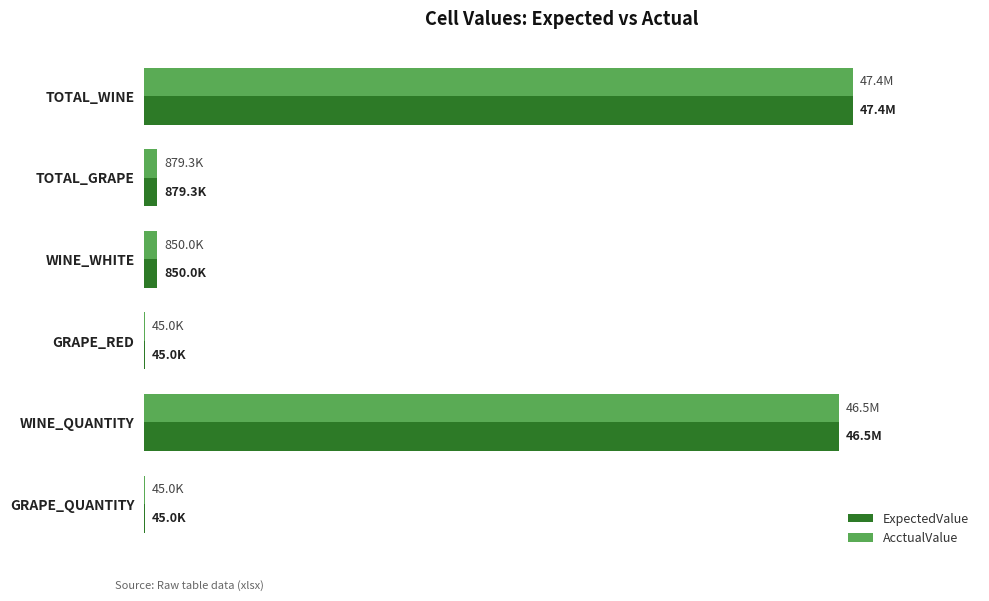

What is the maximum value for AcctualValue?

47366465